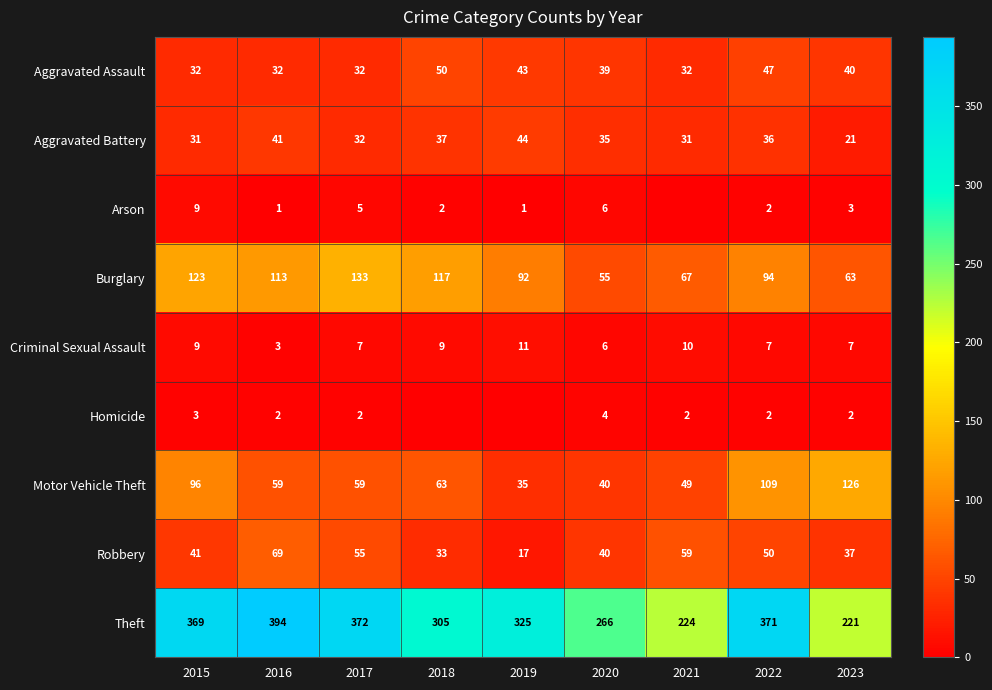

Is it true that Motor Vehicle Theft equals 192 at 2022?

False